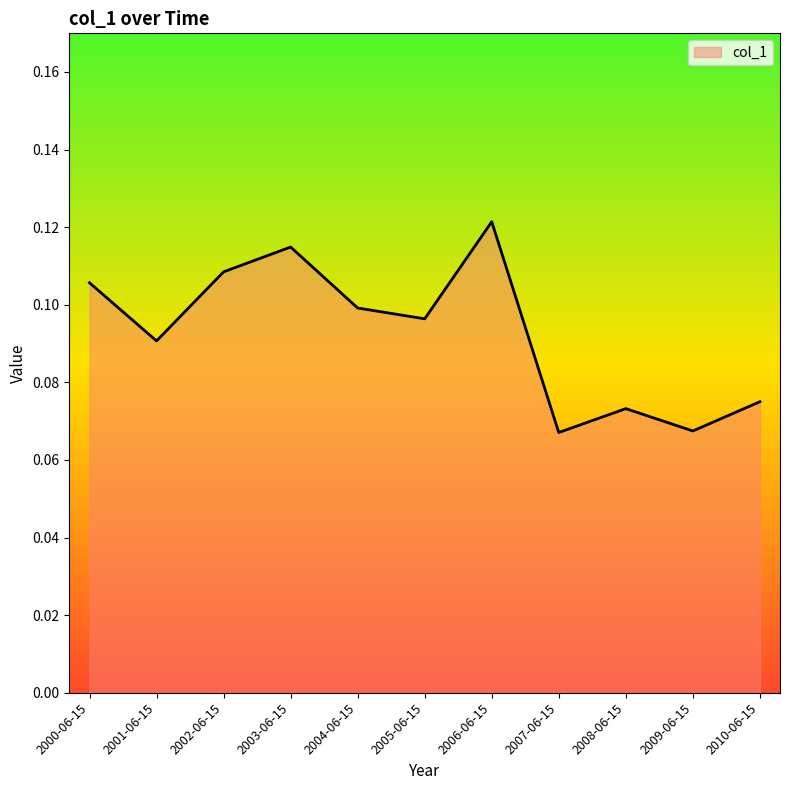

Is it true that the value at 2010-06-15 is 0.1?

True